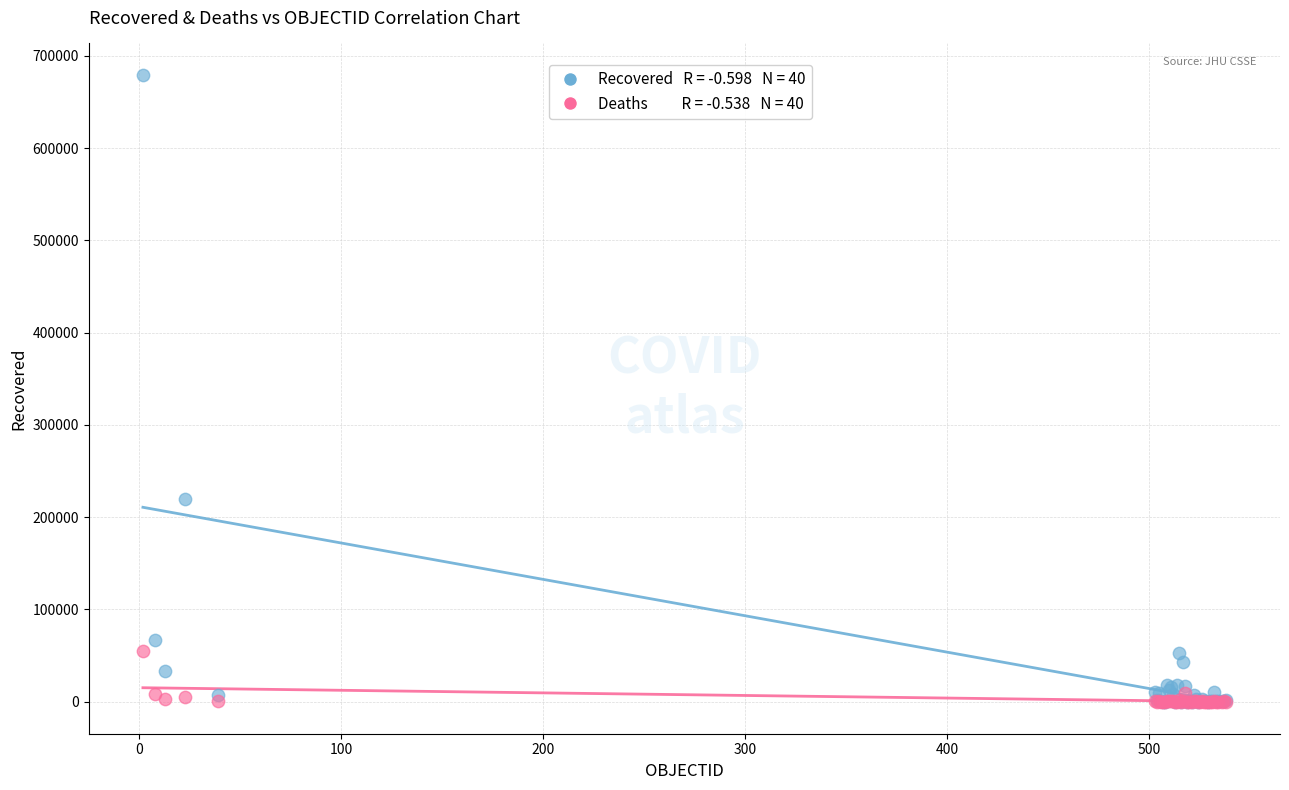

Across all series, what Y value is closest to 339762?

219327